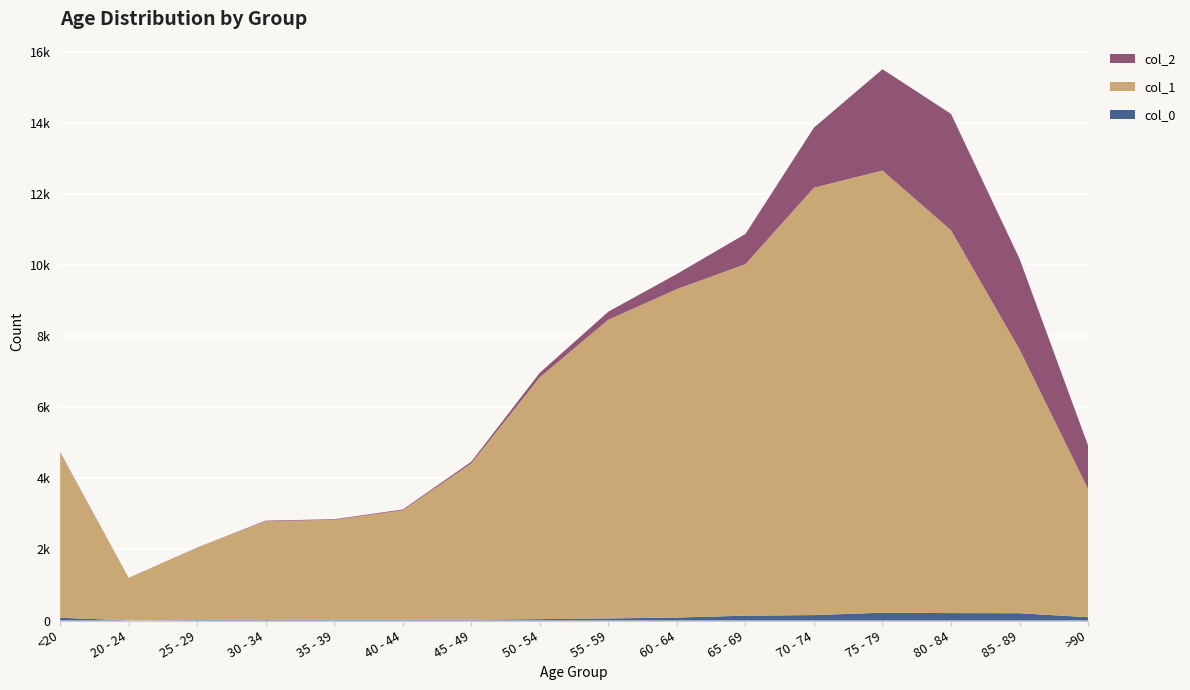

Reading left to right, list all the values displayed in this chart.

col_0: 77	5	14	27	17	20	23	39	59	84	137	153	220	209	206	93
col_1: 4641	1191	2038	2765	2814	3078	4396	6803	8400	9236	9883	12018	12434	10764	7417	3604
col_2: 18	4	3	17	18	24	47	126	227	426	850	1690	2848	3273	2548	1224